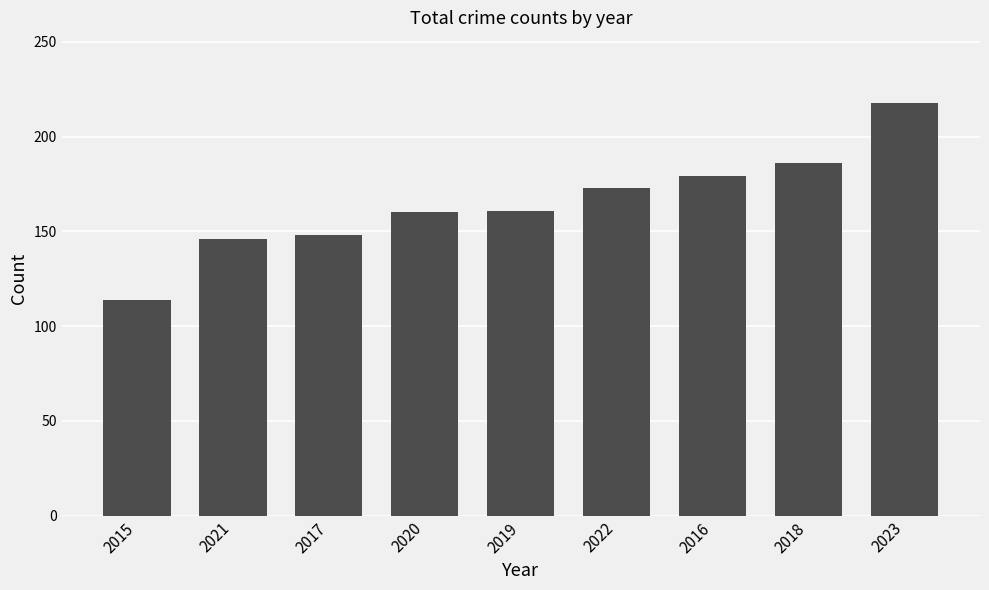

True or false: the data shows 59 at 2020.

False